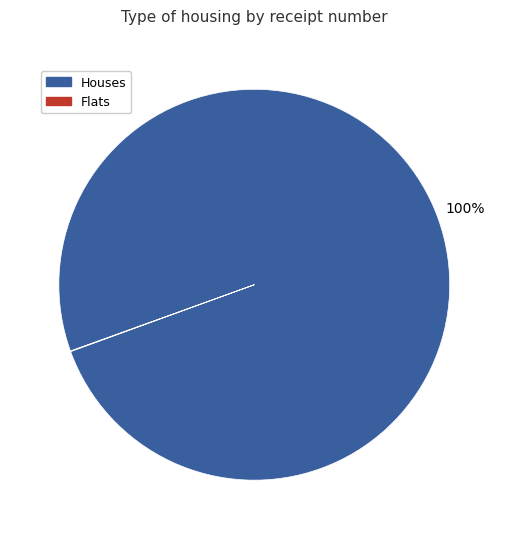

What is the majority slice?

Houses